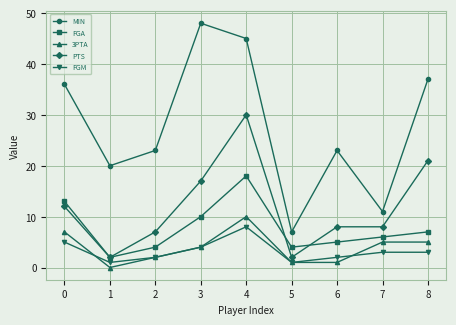

In MIN, how many points are lower than both neighbors (excluding endpoints)?

3